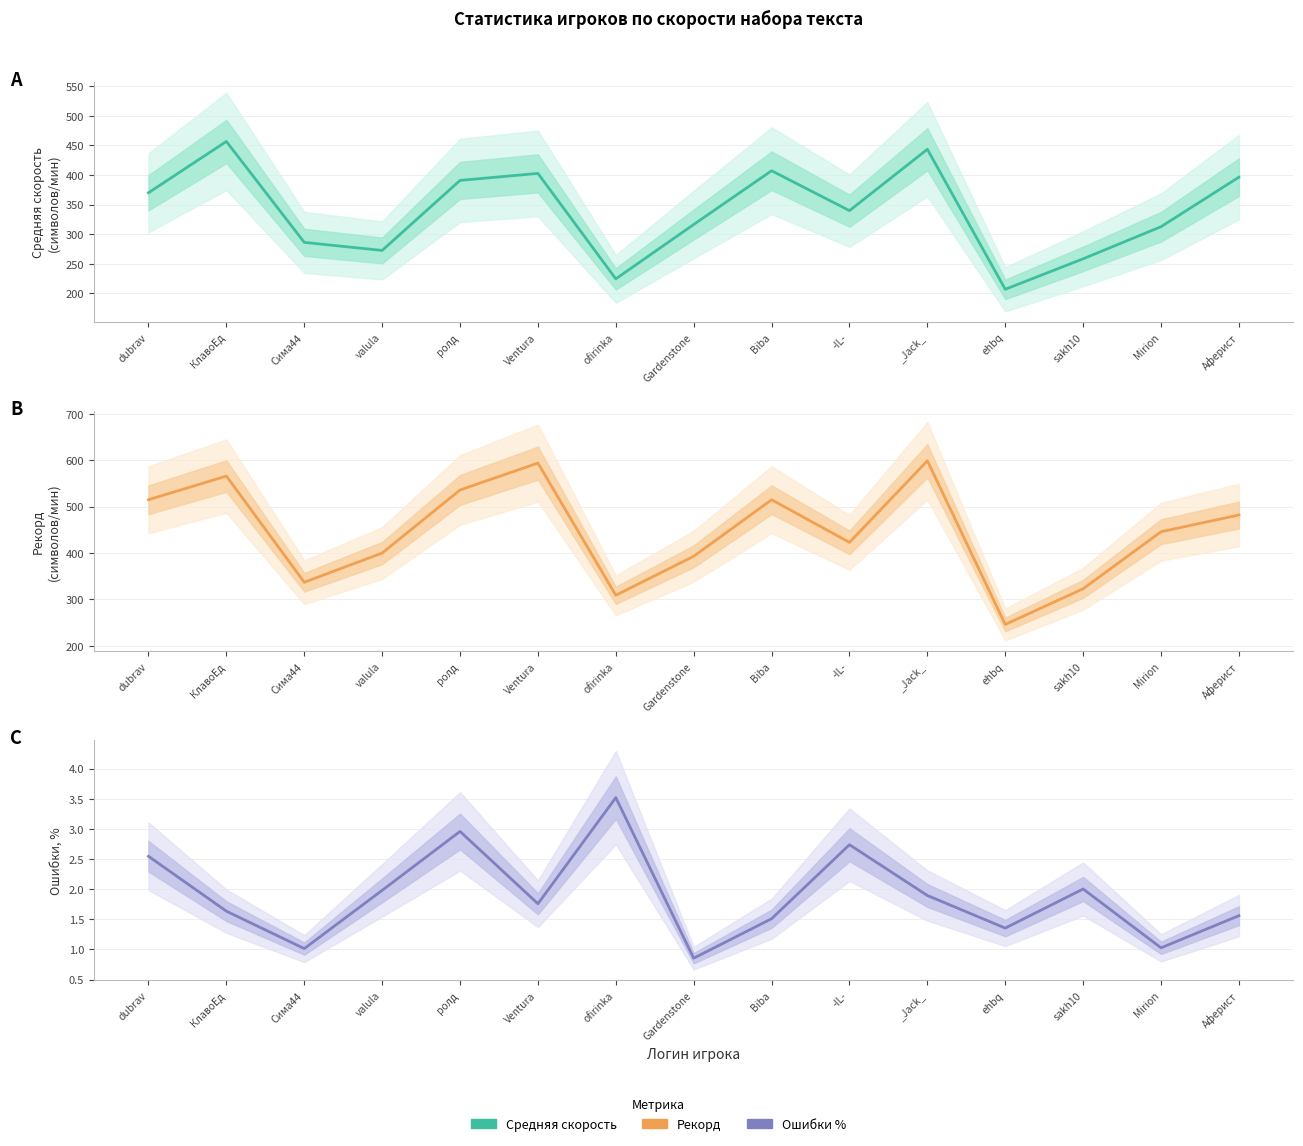

What is the label of the 8th point from the left?

Gardenstone